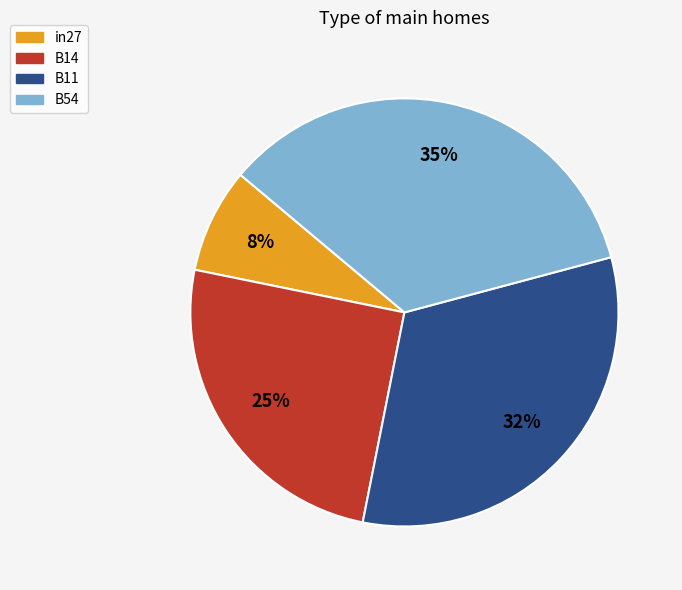

Does any single category account for the majority?

No